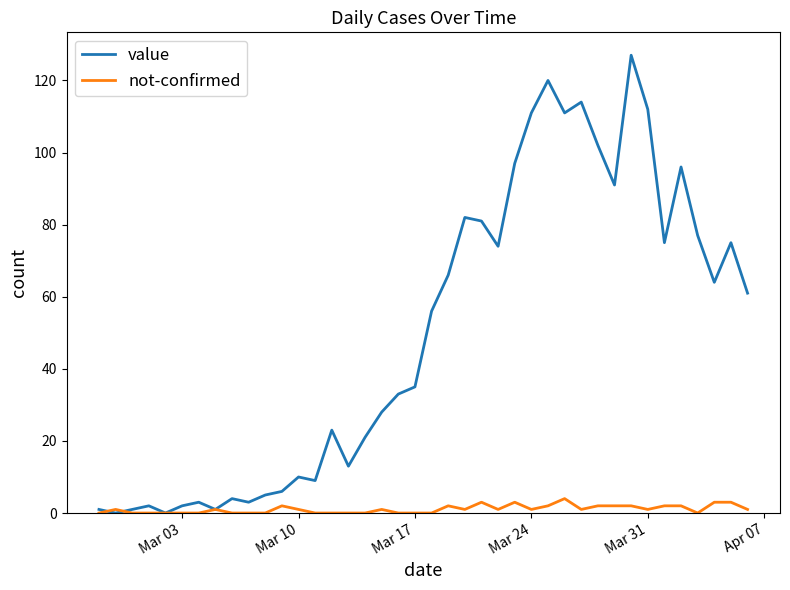

List the series in order of their overall mean, highest first.

value, not-confirmed